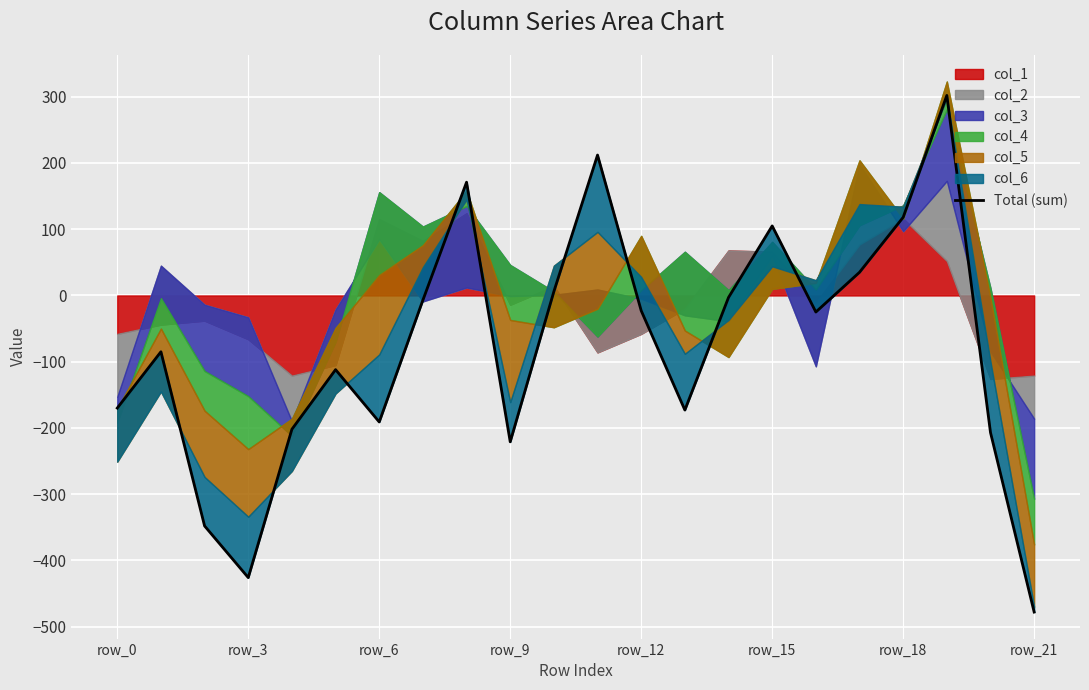

Which category has the highest value across all series?

19